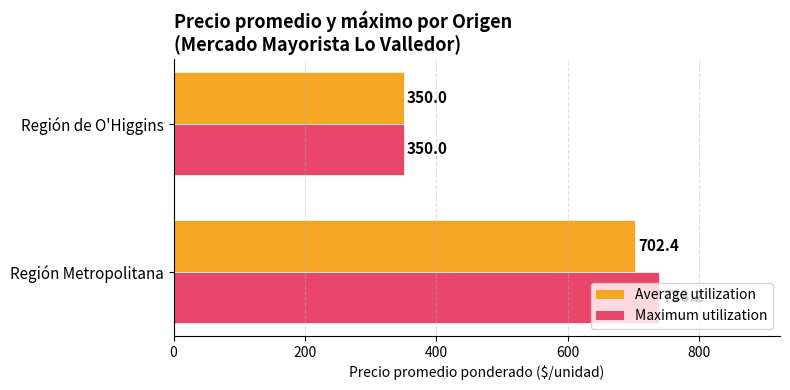

What is the average value of the Maximum utilization series?

544.1